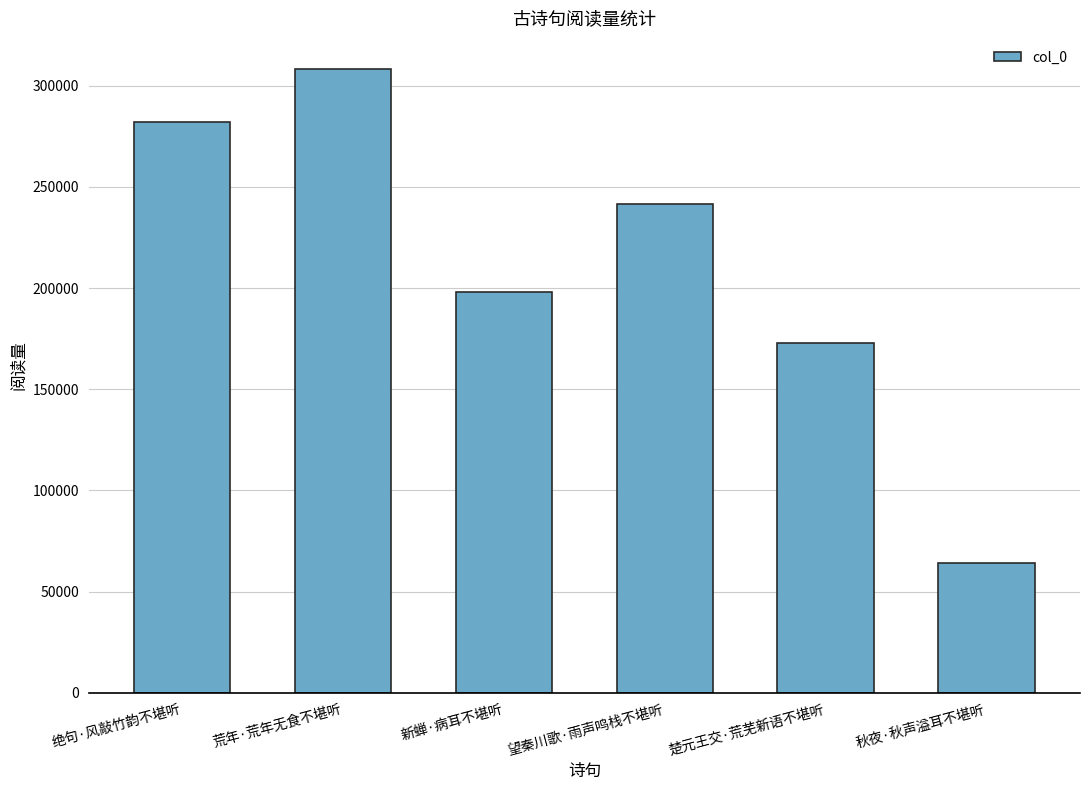

What is the difference between the values at 荒年·荒年无食不堪听 and 楚元王交·荒芜新语不堪听?

135389